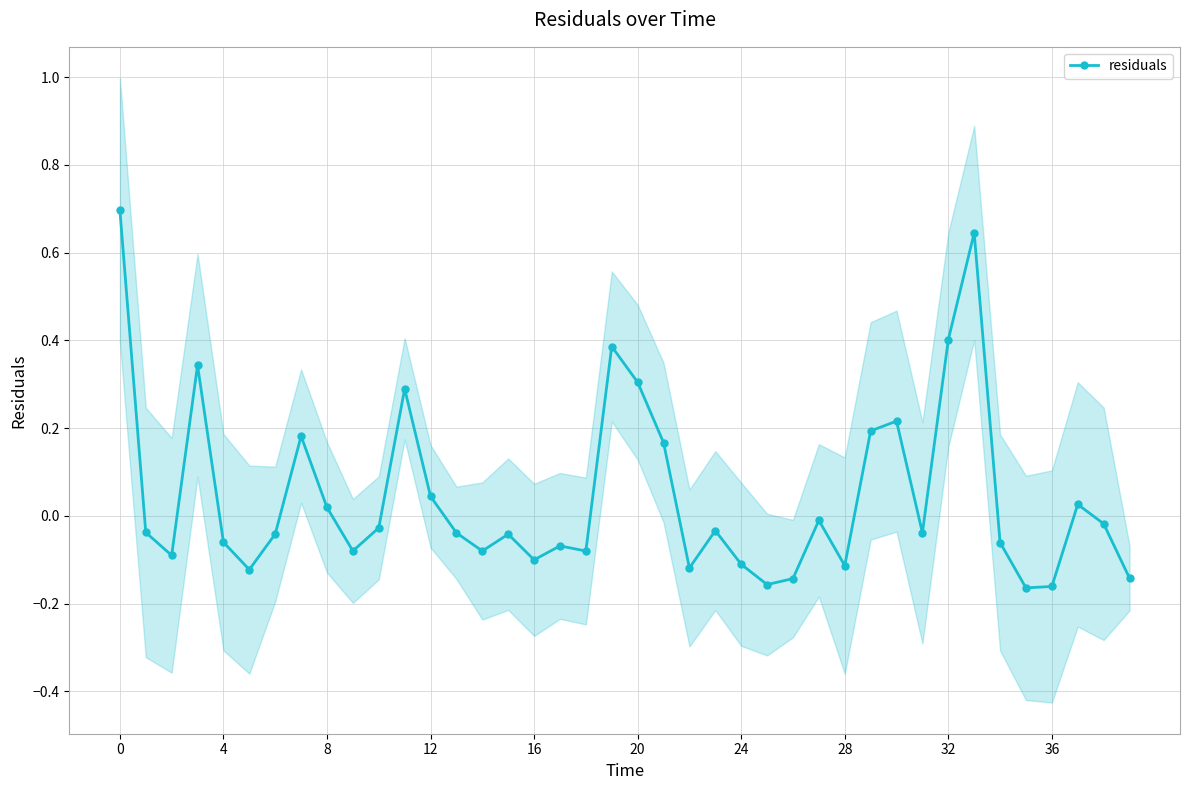

True or false: the data has more than 0 interior local peaks.

True